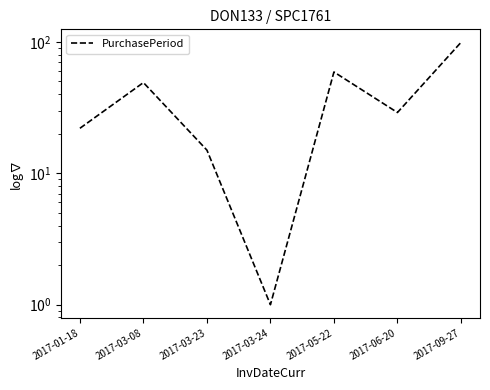

What position from the right is 2017-01-18?

7